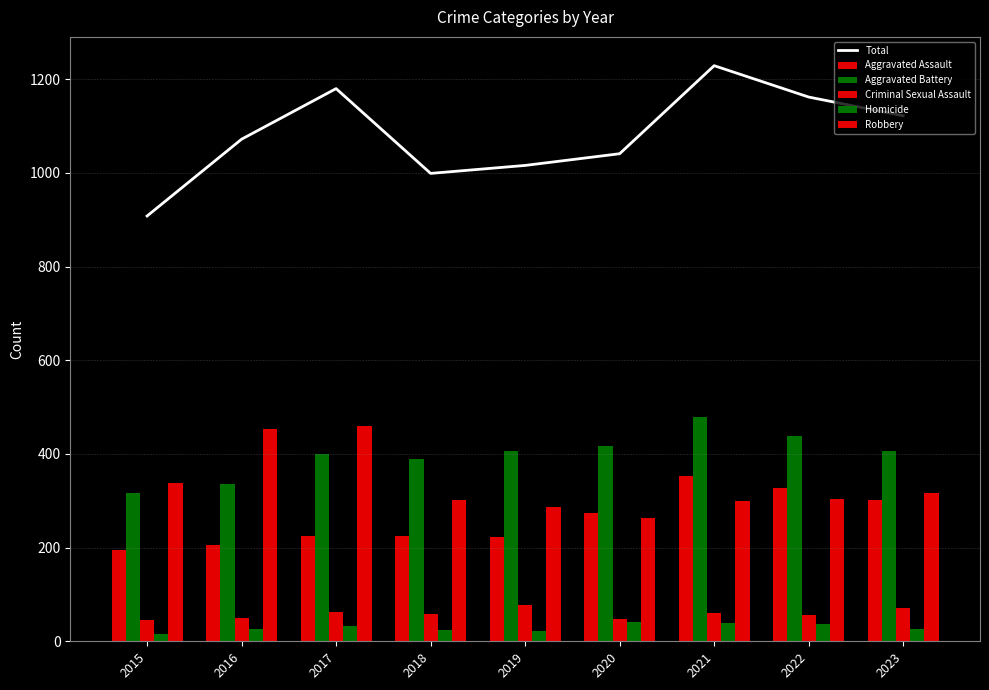

How many values in the Robbery series are below 304?

4